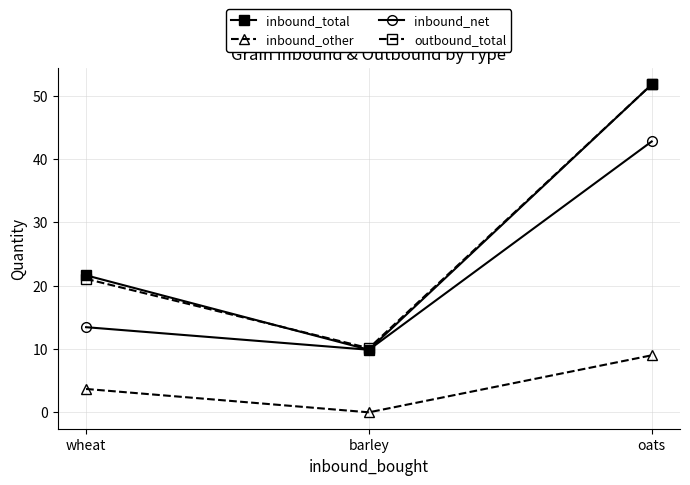

What is the value of the outbound_total point at the 3rd from the left?

51.8